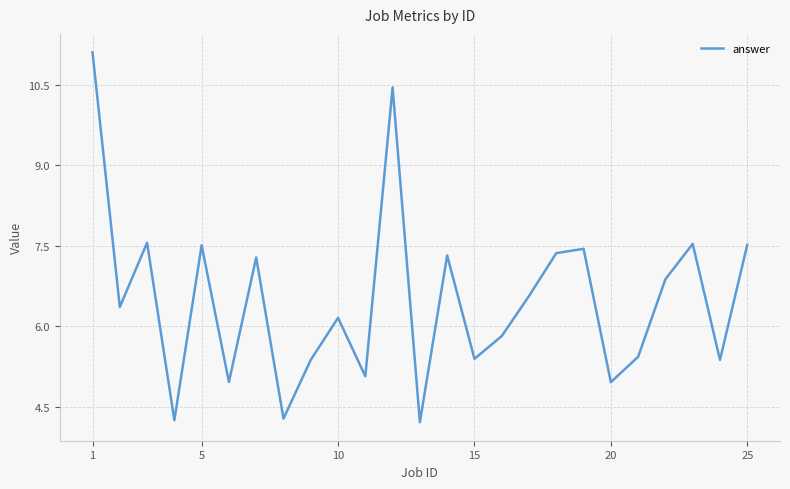

How many values exceed 6?

14